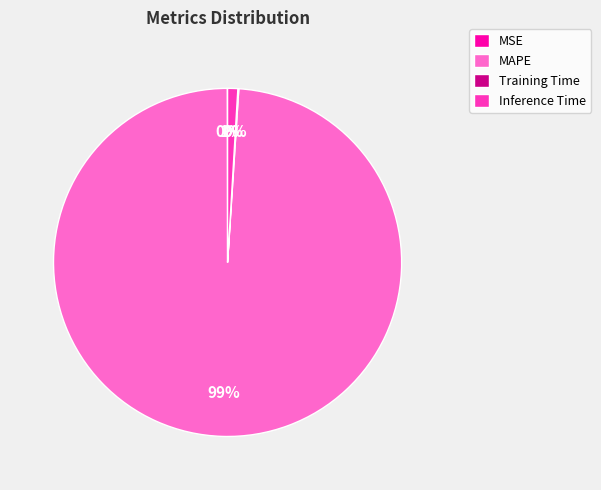

Is it true that MAPE is 89% of the pie?

False